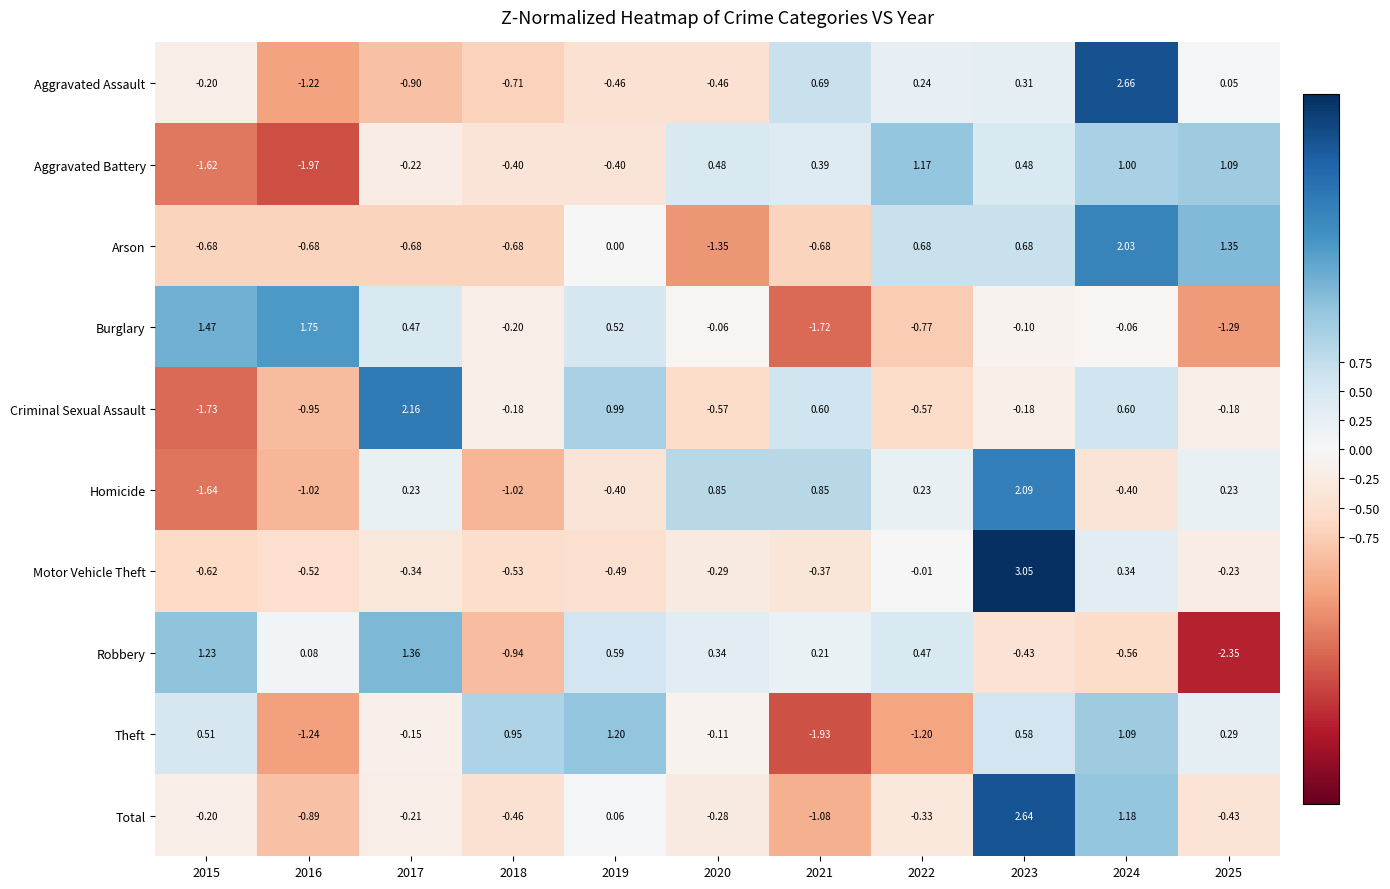

Between 2016 and 2018, which series saw the biggest shift?

Theft